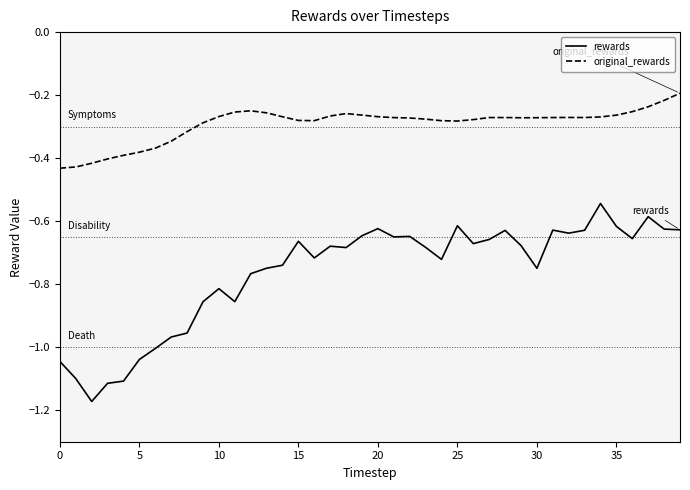

True or false: original_rewards and rewards intersect in this chart.

False